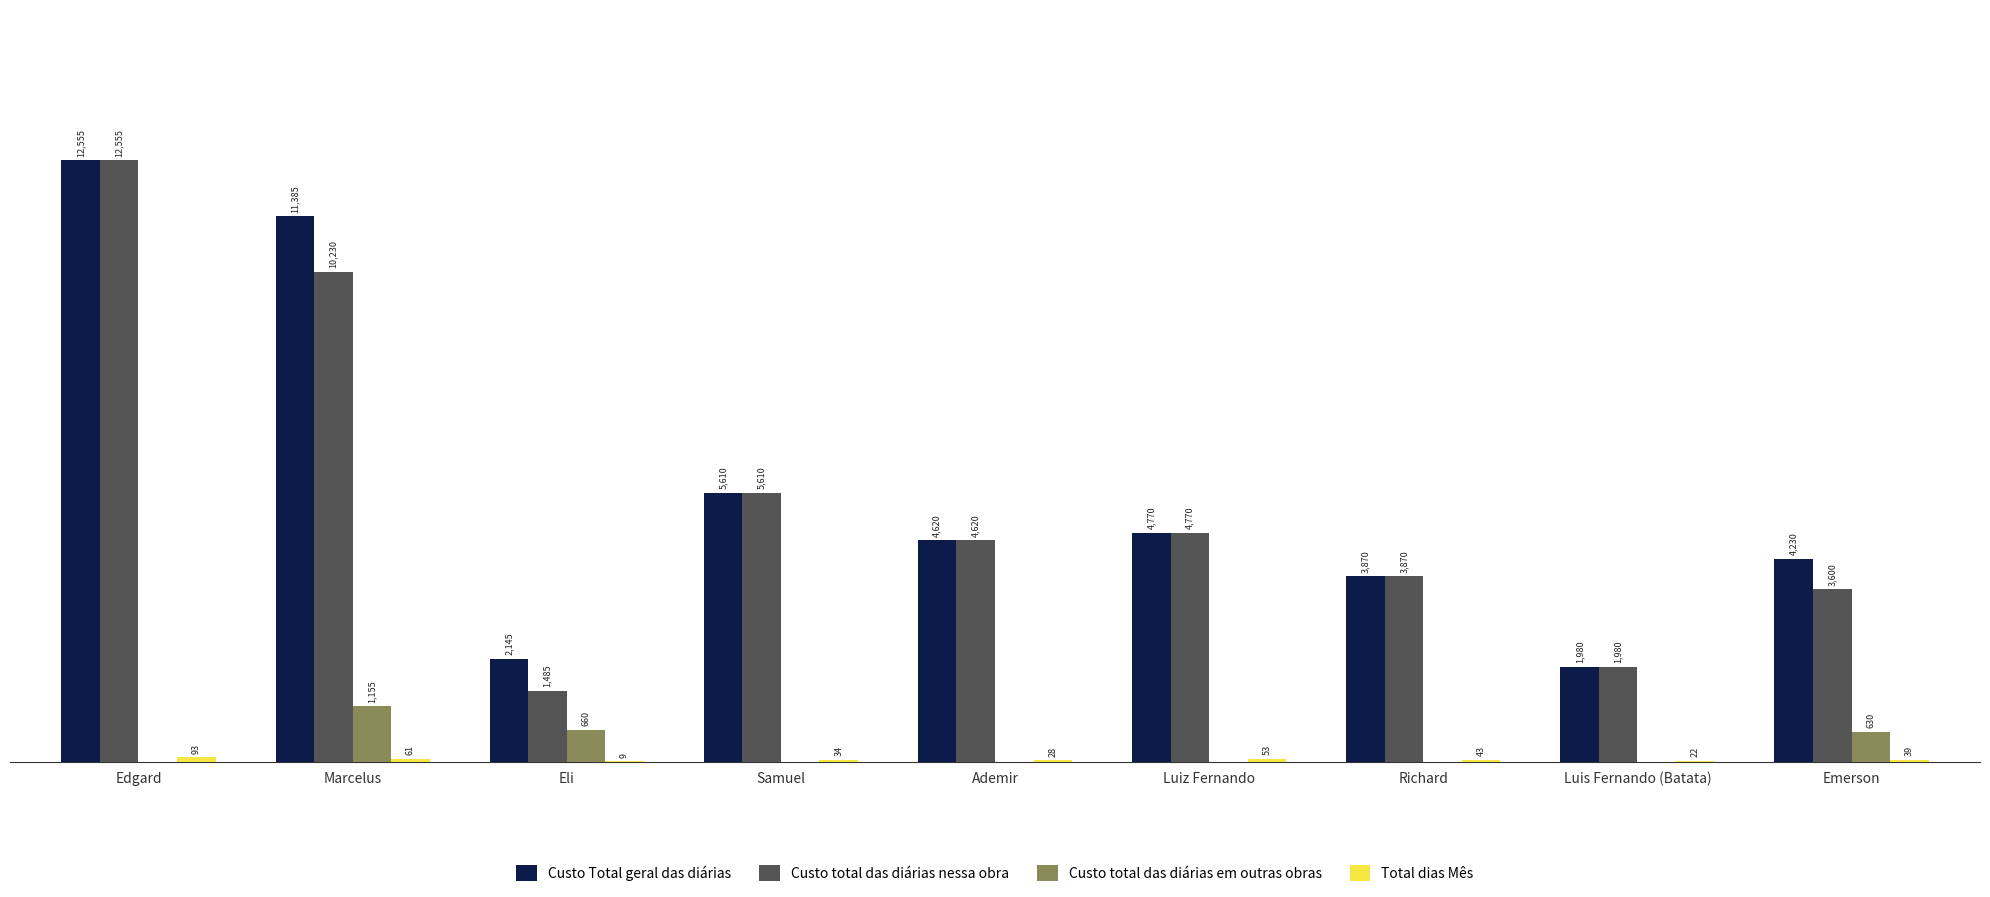

Which series has the largest range (max minus min)?

Custo total das diárias nessa obra